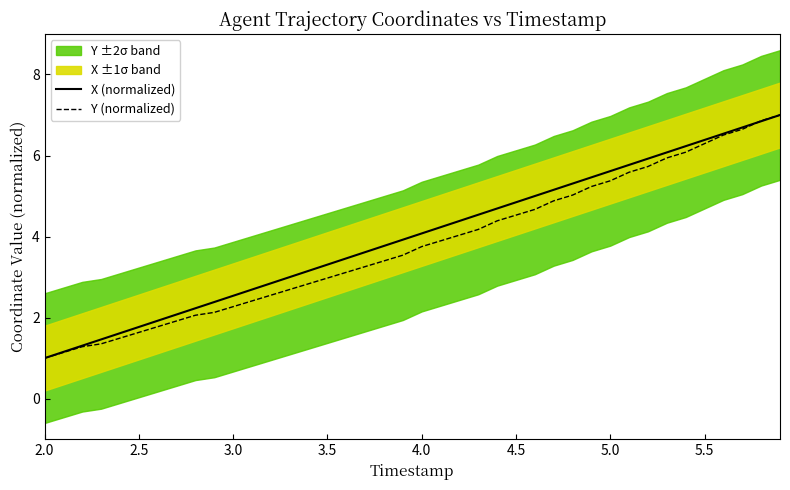

Which series has the largest total across all categories?

X (normalized)